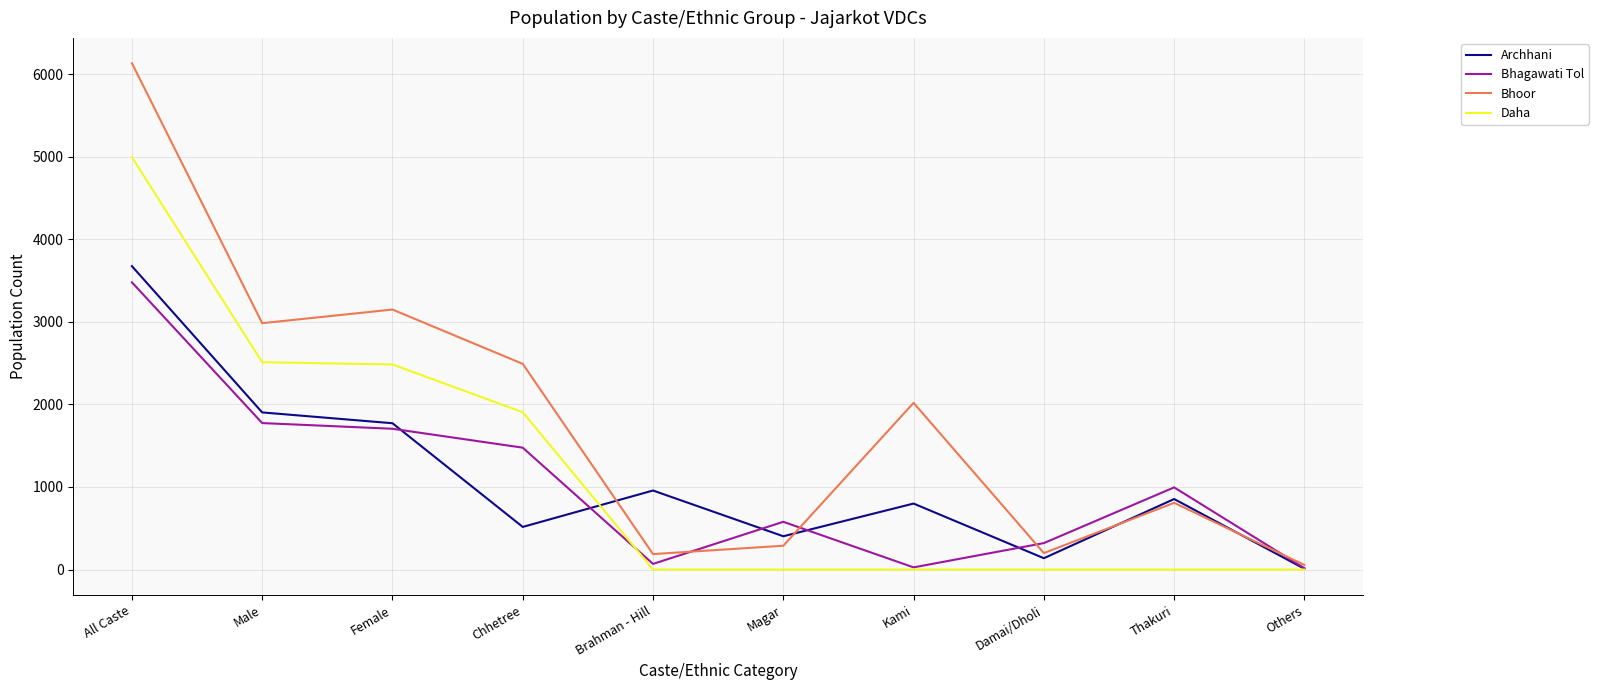

At which label does Daha reach its peak?

All Caste